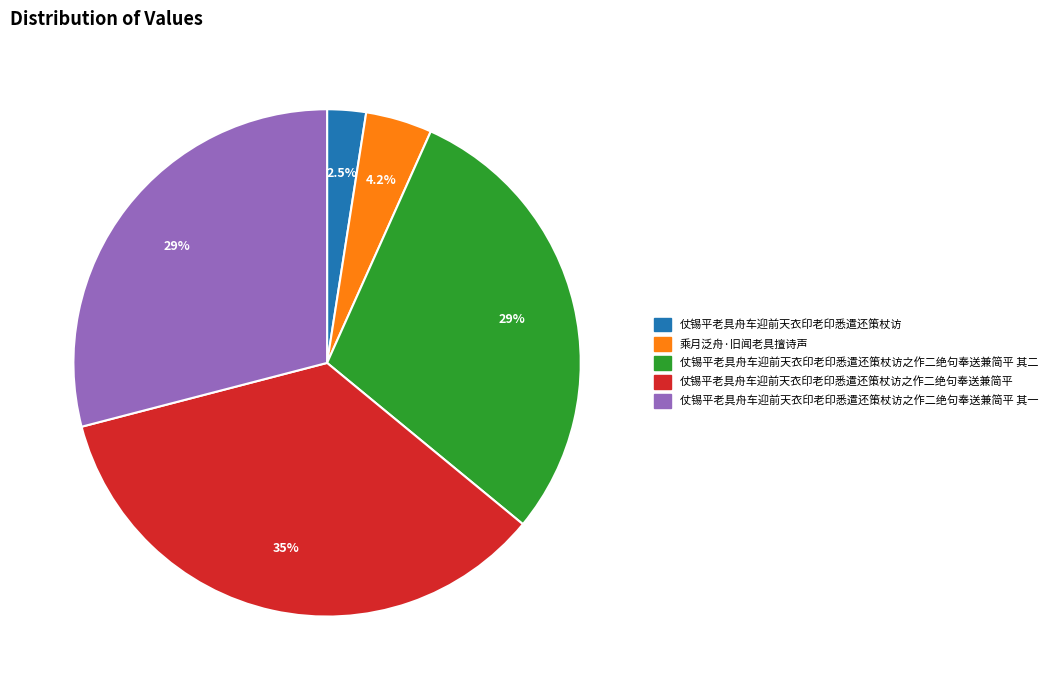

Is there a majority slice in this chart?

No